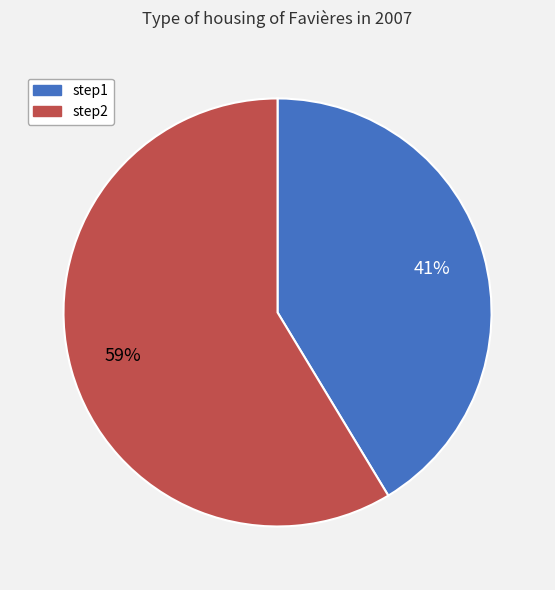

Which category accounts for the majority?

step2